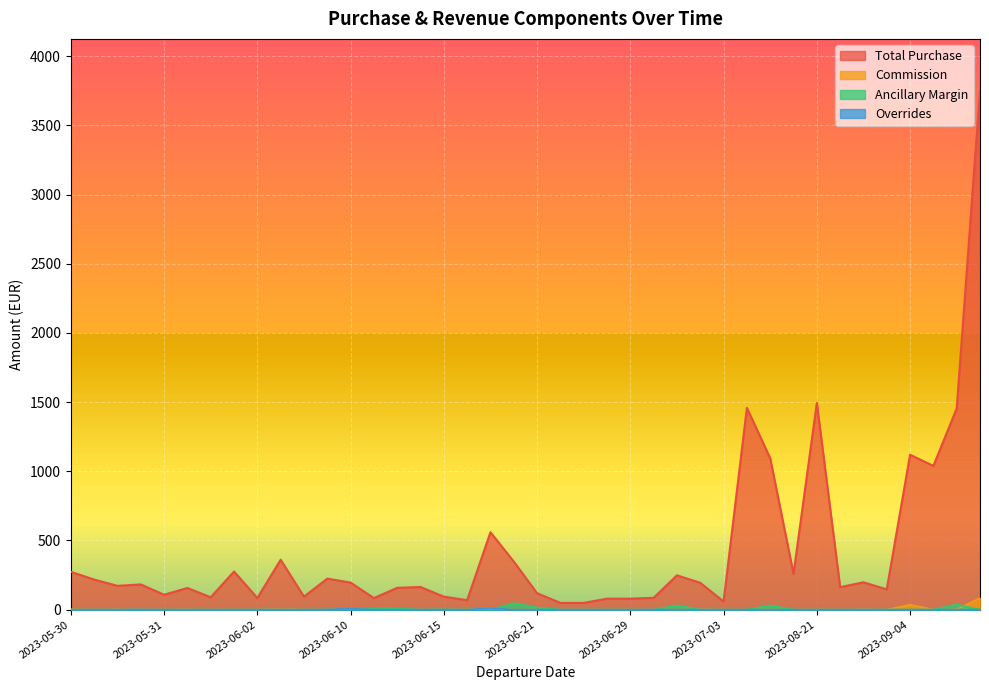

How many series are shown in this chart?

4